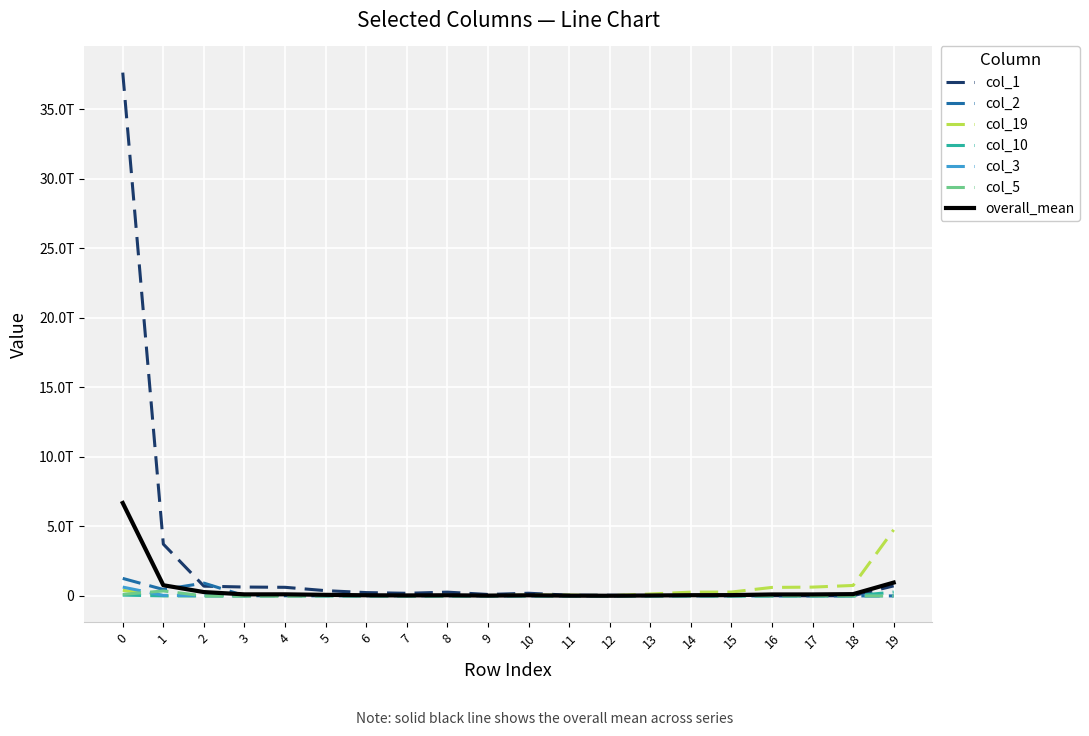

What is the difference between the col_19 values at 17 and 5?

617258318113